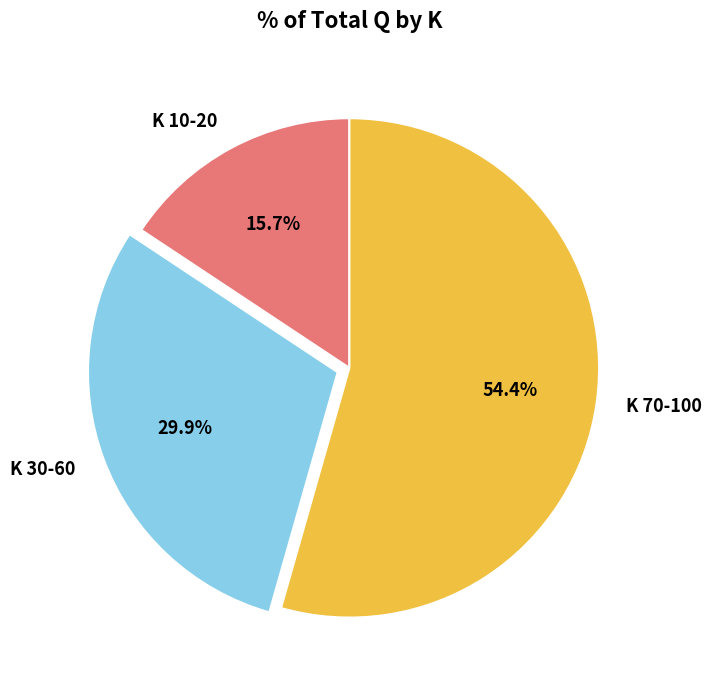

Rank the categories by value from highest to lowest.

K 70-100, K 30-60, K 10-20